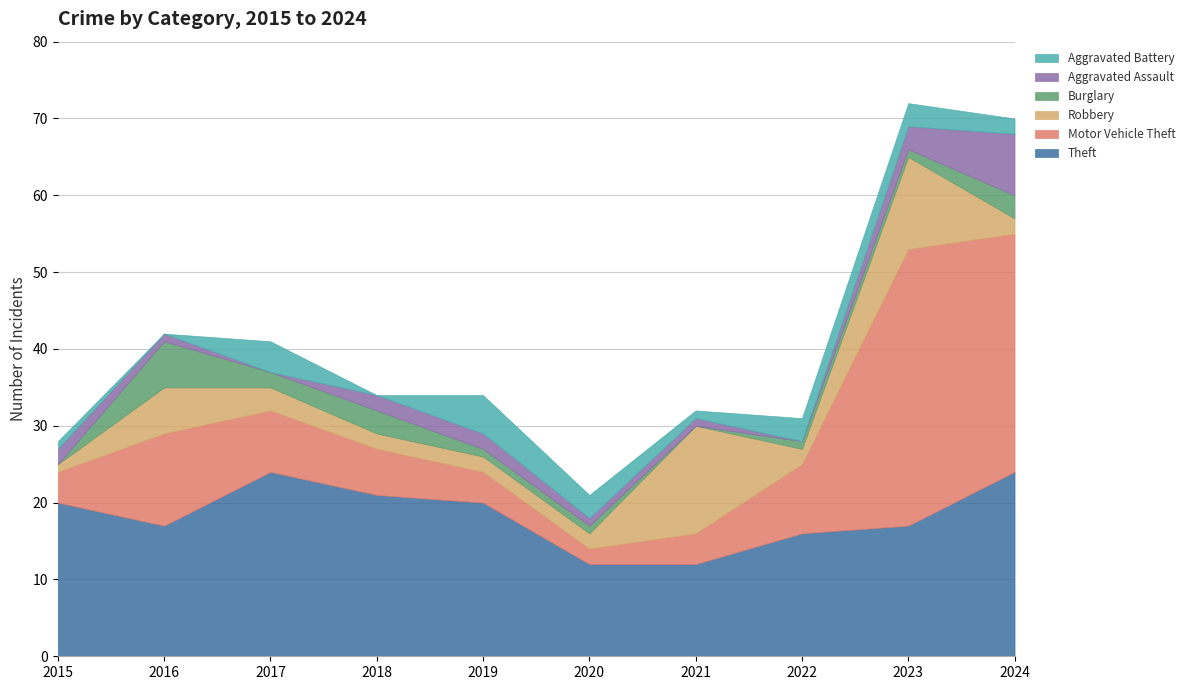

Does the chart display data point markers on the line(s)?

No